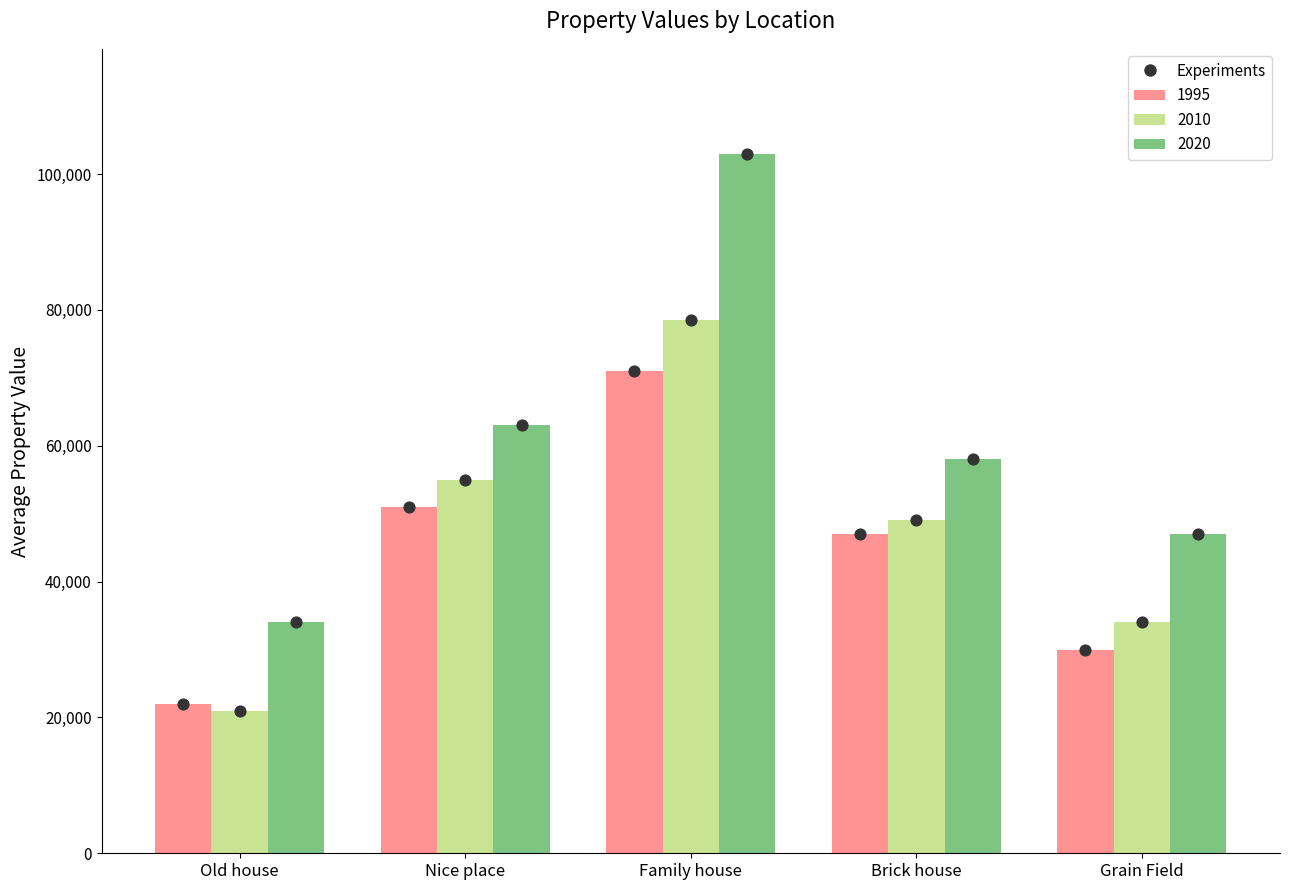

What is the total value across all series at Grain Field?

111000